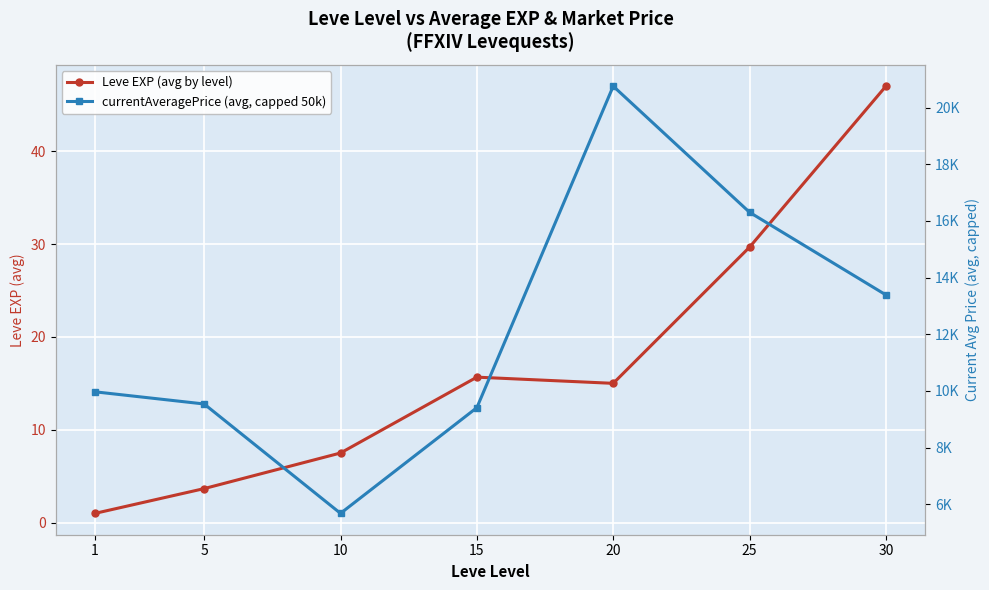

At which category does currentAveragePrice (avg, capped 50k) reach its first local valley?

10